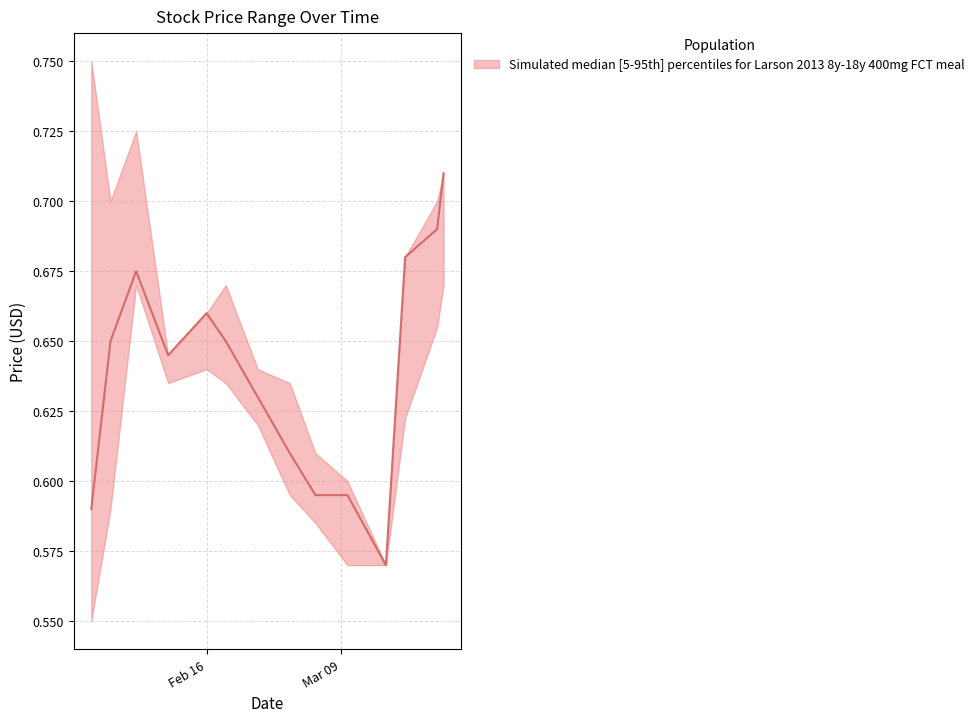

How many interior local peaks does the Close series have?

2